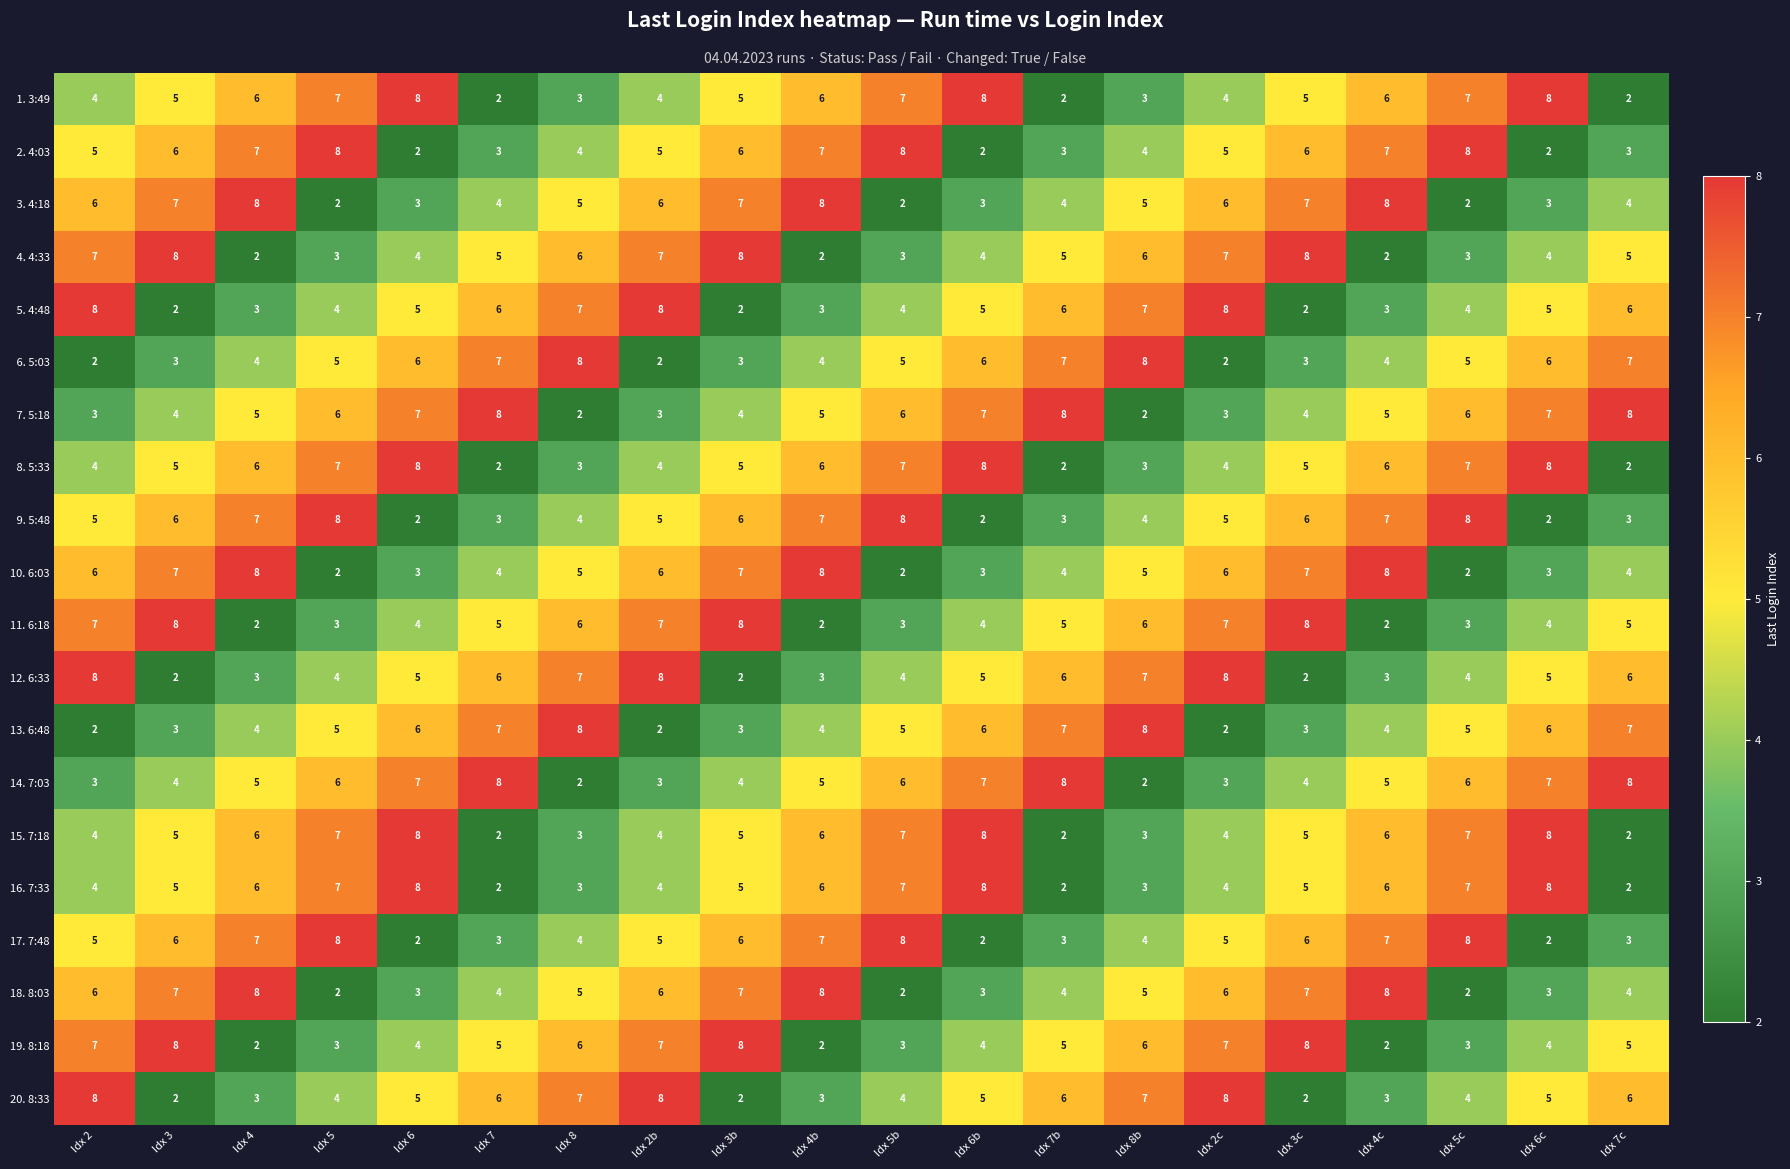

What is the difference between the second highest and second lowest values in the 13. 6:48 series?

6